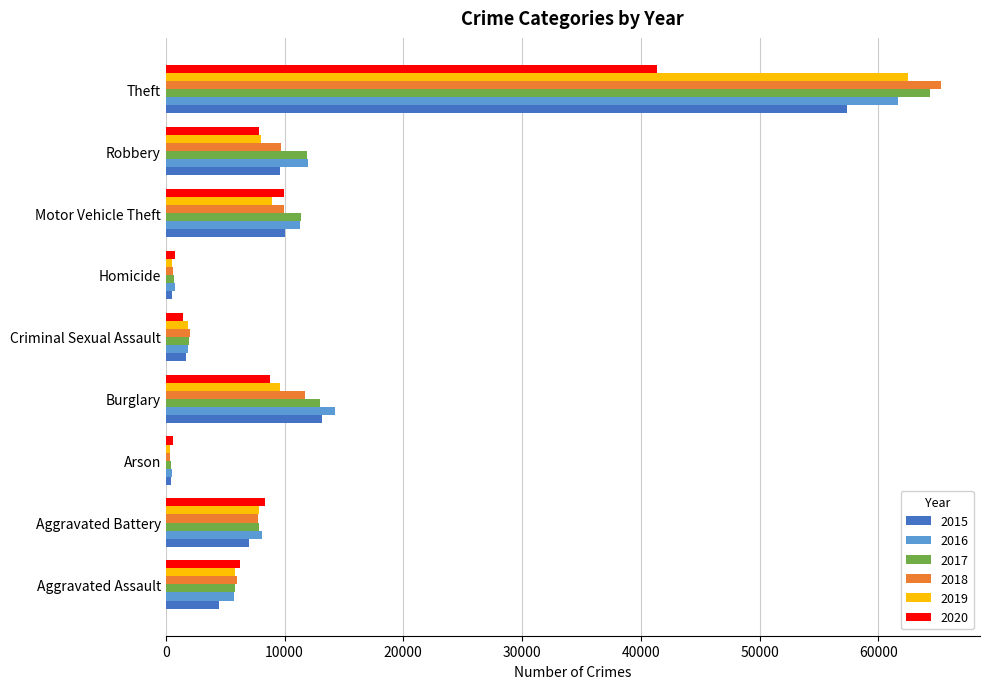

What is the total value across all series at Criminal Sexual Assault?

10953